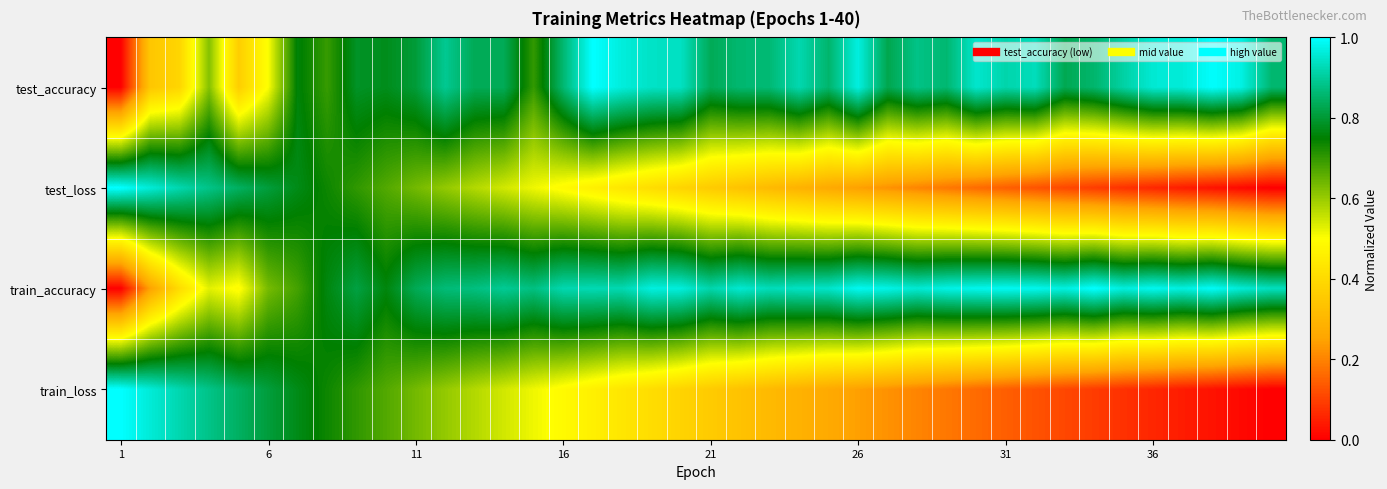

At which category is the sum across all series the highest?

8